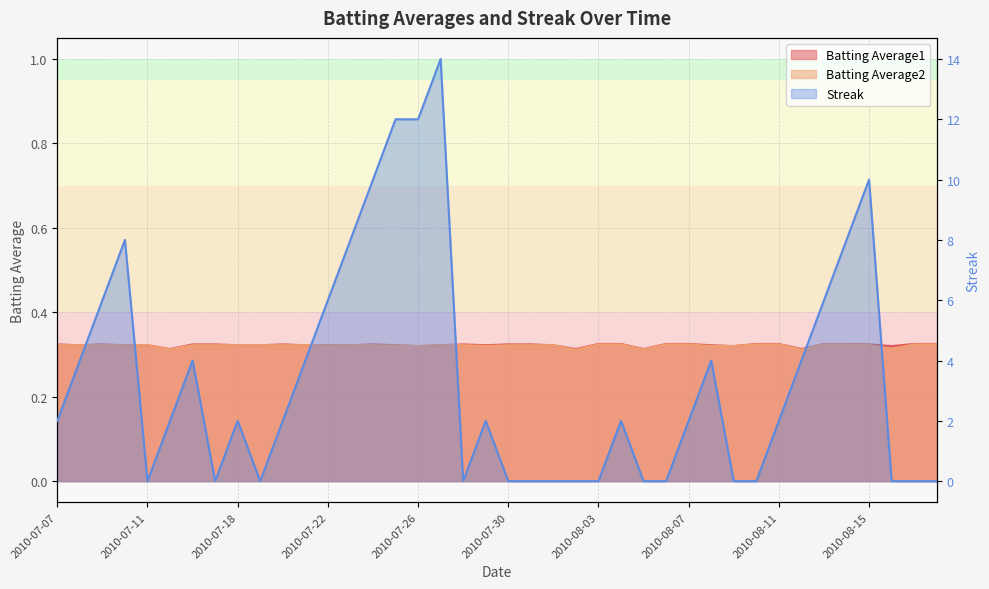

At which category is the sum across all series the highest?

2010-07-27